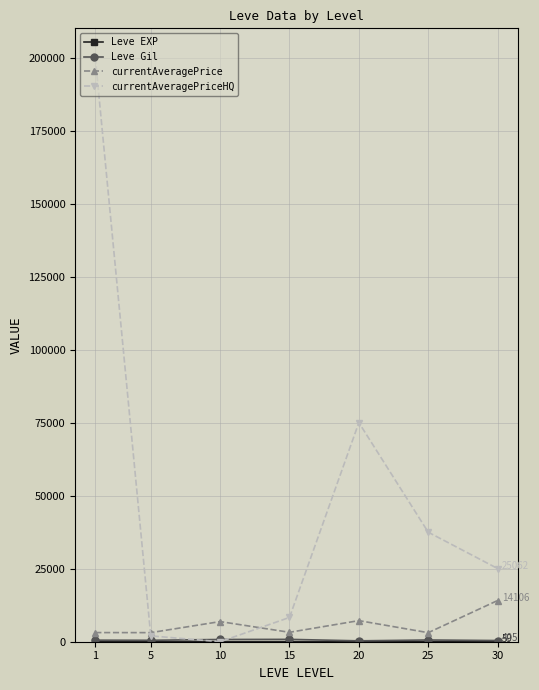

At how many categories does at least one series exceed 80645?

1